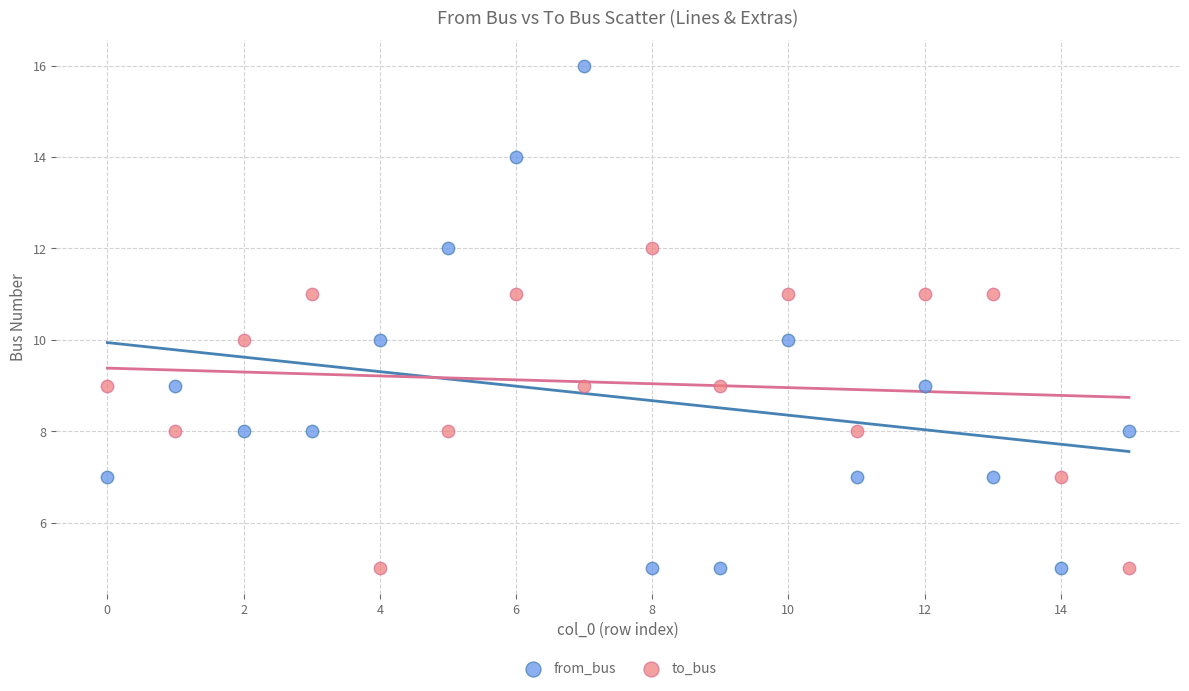

Which series has the widest spread of Y values?

from_bus